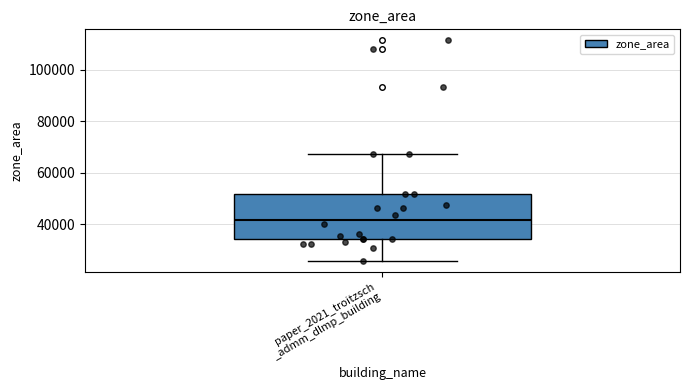

Where is the lower edge of the box for paper_2021_troitzsch _admm_dlmp_building on the y-axis? The values are not printed on the chart, so give them approximately, as read against the axis.

34000